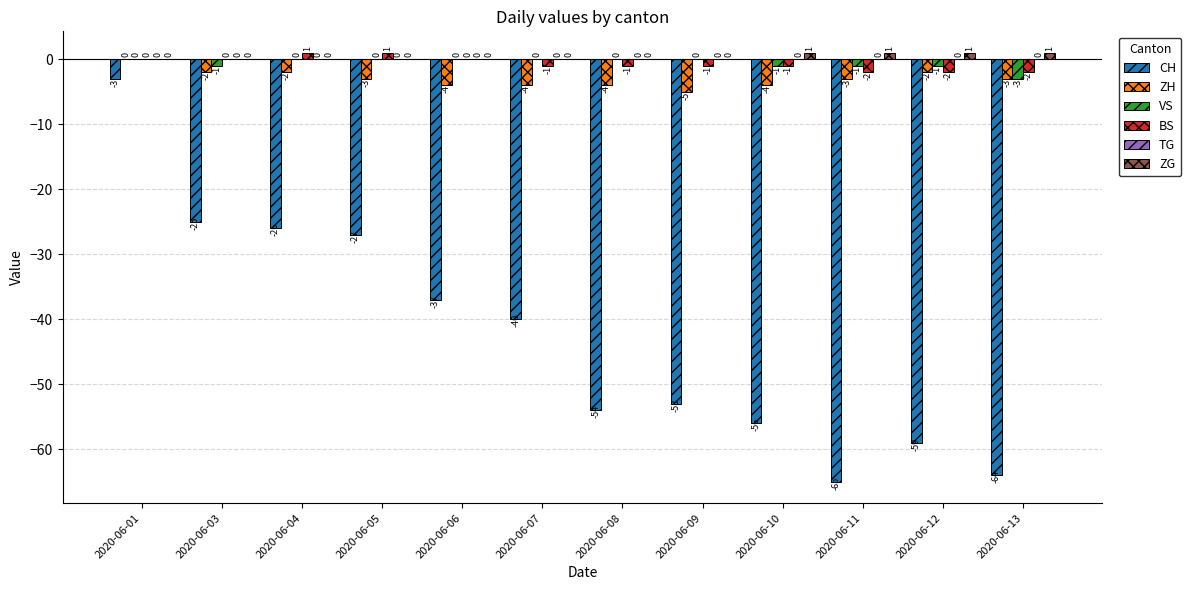

Which series has the largest total across all categories?

ZG